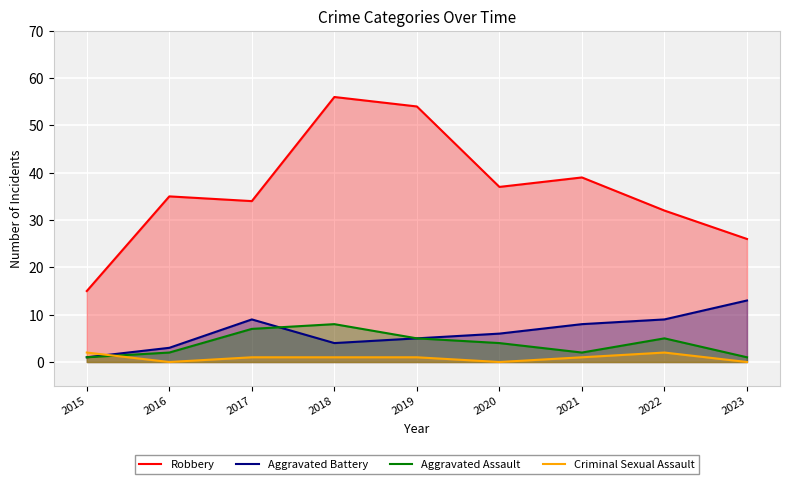

Is it true that Aggravated Assault equals 2 at 2023?

False